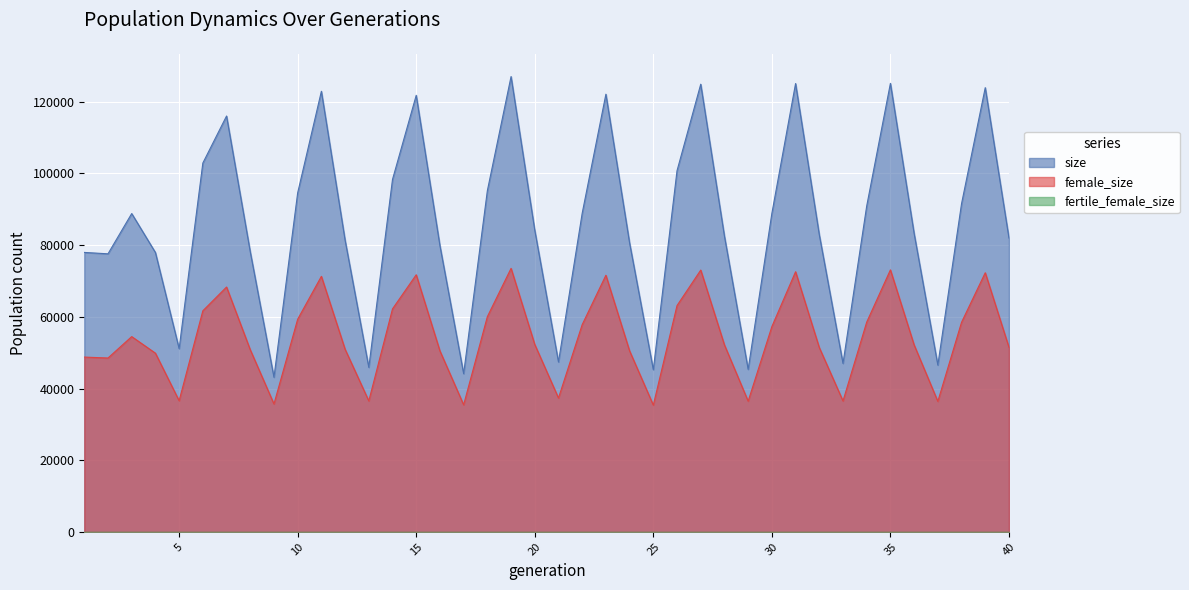

Which series has the widest spread of values?

size